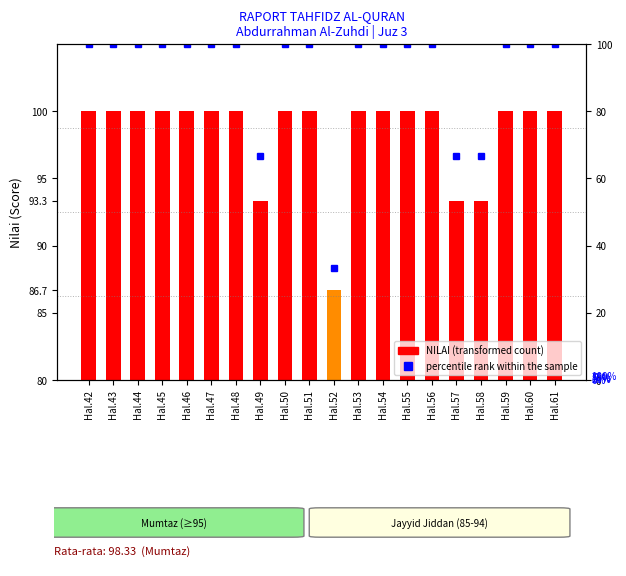

Reading left to right, what are all the values shown in this chart?

NILAI: Hal.42=100.0	Hal.43=100.0	Hal.44=100.0	Hal.45=100.0	Hal.46=100.0	Hal.47=100.0	Hal.48=100.0	Hal.49=93.3	Hal.50=100.0	Hal.51=100.0	Hal.52=86.7	Hal.53=100.0	Hal.54=100.0	Hal.55=100.0	Hal.56=100.0	Hal.57=93.3	Hal.58=93.3	Hal.59=100.0	Hal.60=100.0	Hal.61=100.0
percentile rank within the sample: Hal.42=100.0	Hal.43=100.0	Hal.44=100.0	Hal.45=100.0	Hal.46=100.0	Hal.47=100.0	Hal.48=100.0	Hal.49=66.7	Hal.50=100.0	Hal.51=100.0	Hal.52=33.3	Hal.53=100.0	Hal.54=100.0	Hal.55=100.0	Hal.56=100.0	Hal.57=66.7	Hal.58=66.7	Hal.59=100.0	Hal.60=100.0	Hal.61=100.0